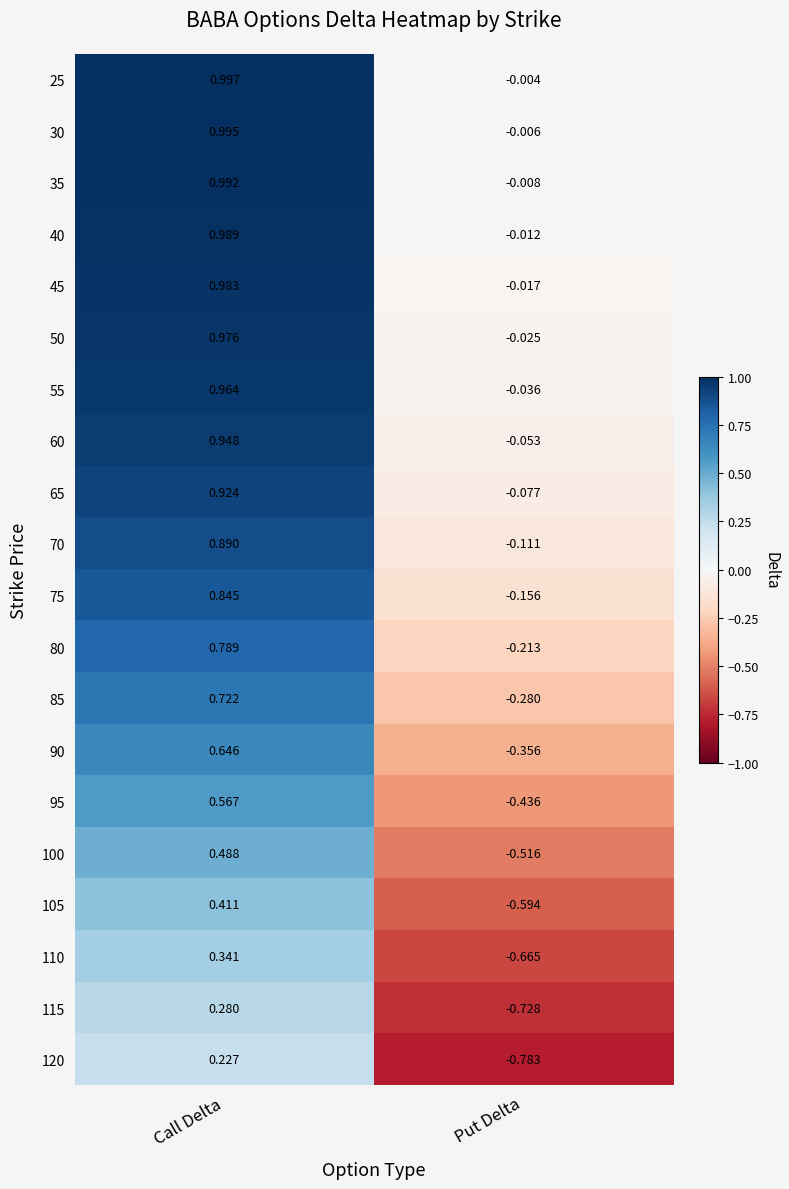

At which label is 85 closest to 0?

Put Delta